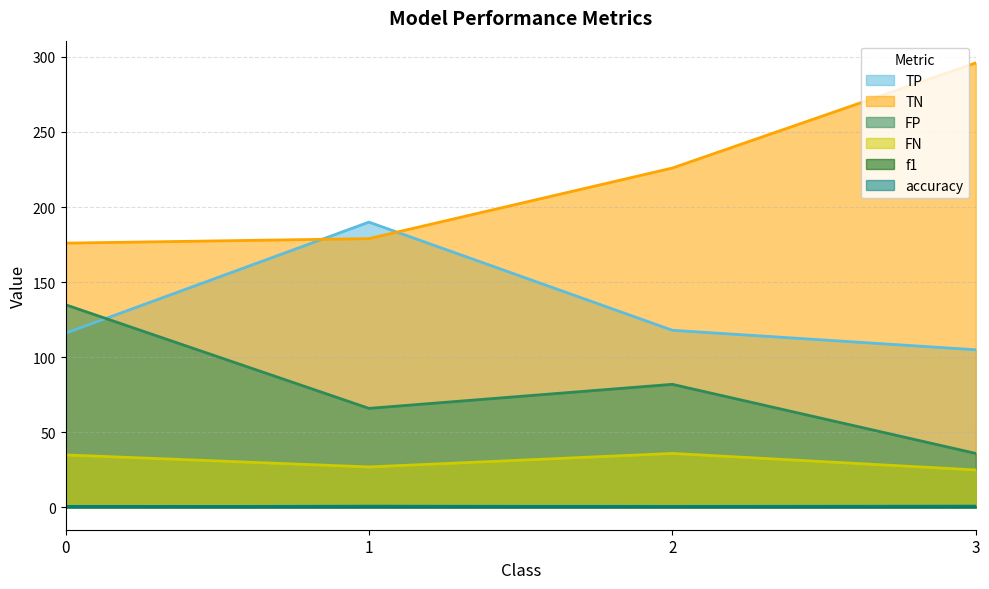

True or false: f1 and TP intersect in this chart.

False